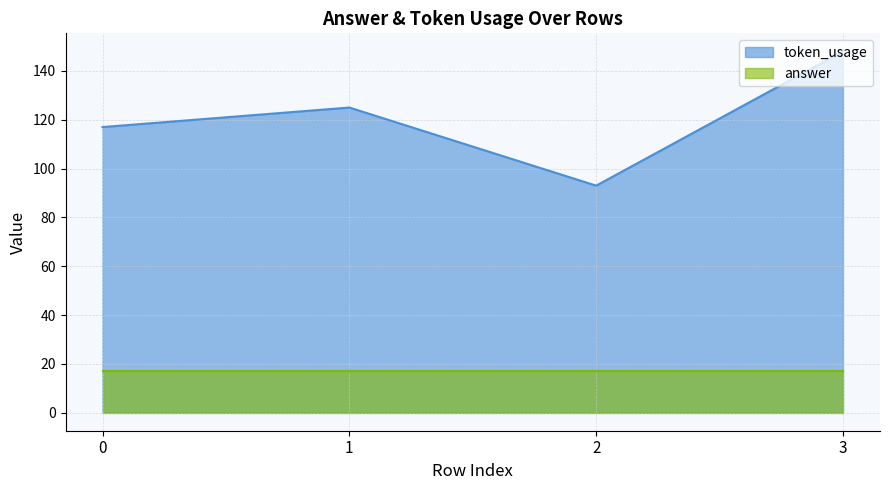

What is the average value of the token_usage series?

121